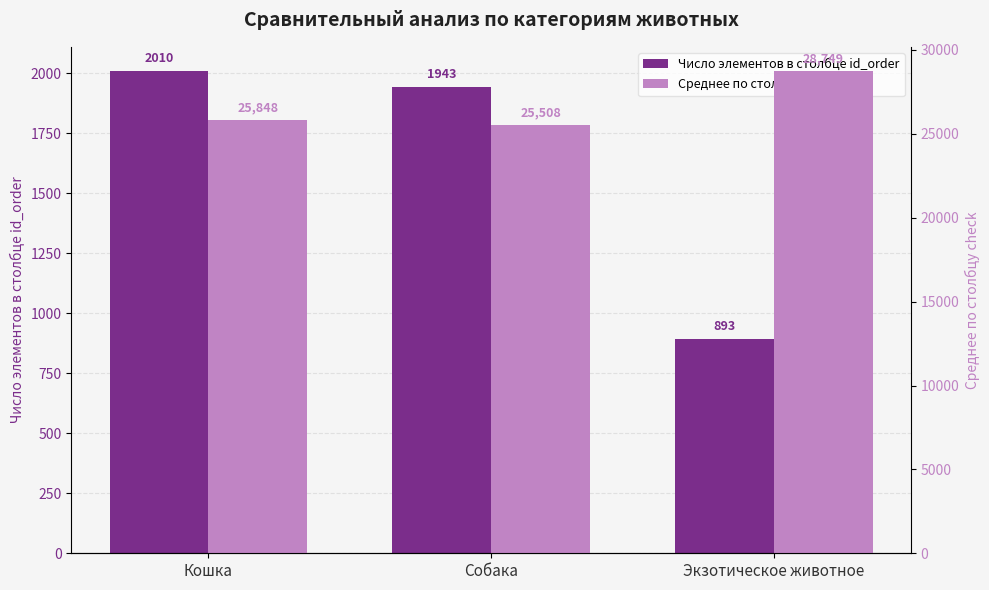

What are all the series names shown in the legend?

Число элементов в столбце id_order, Среднее по столбцу check